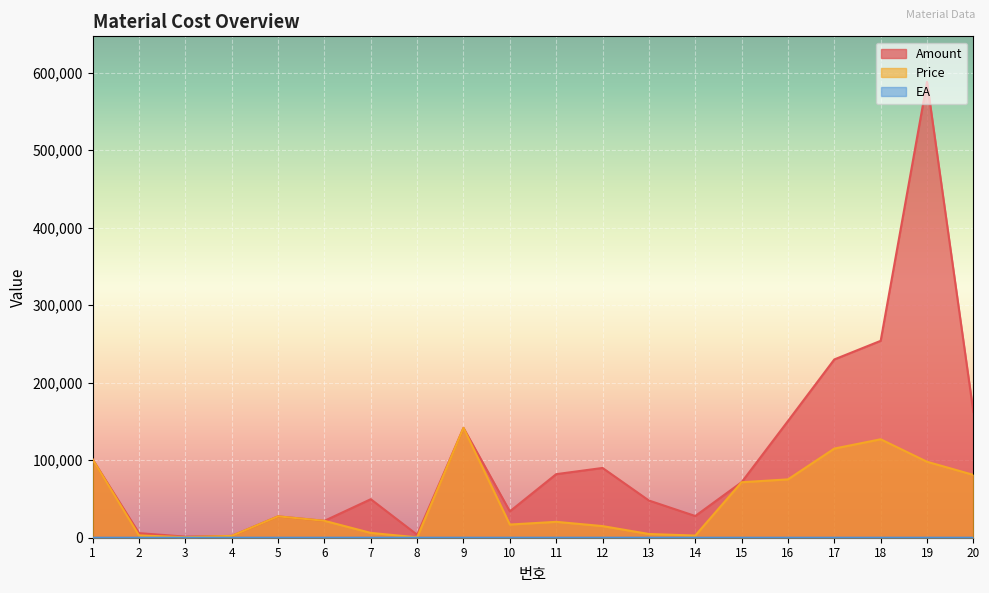

Between 8 and 12, which series saw the biggest shift?

Amount